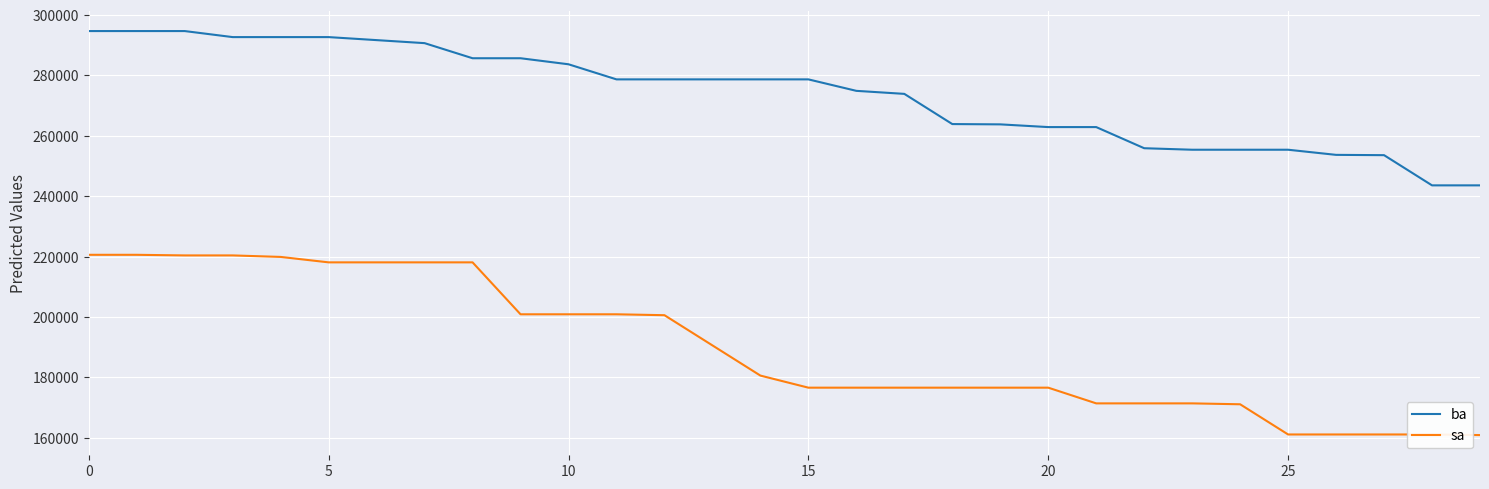

What is the difference between the maximum and minimum values in the sa series?

59700